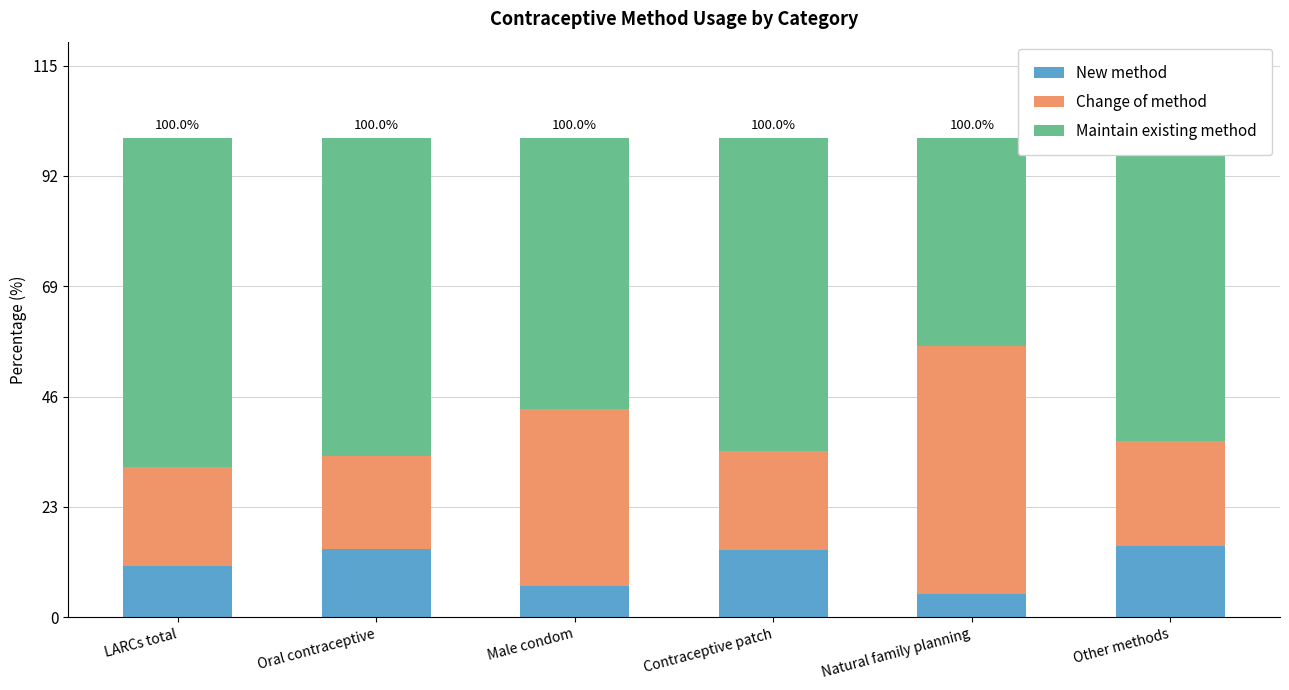

True or false: New method has a value of 14.1 at Contraceptive patch.

True